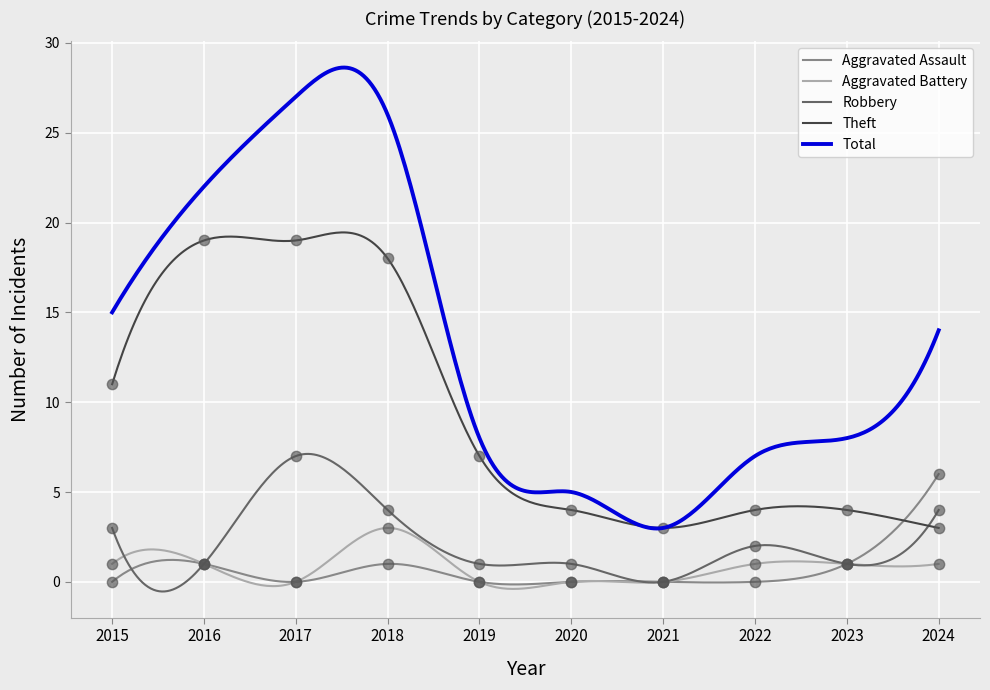

At how many categories does at least one series exceed 10?

4